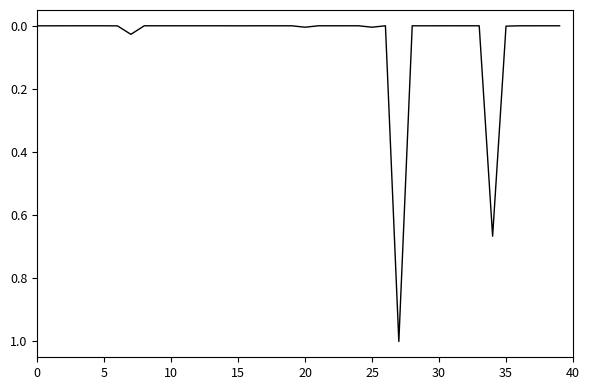

What is the maximum value shown in the chart?

1.0